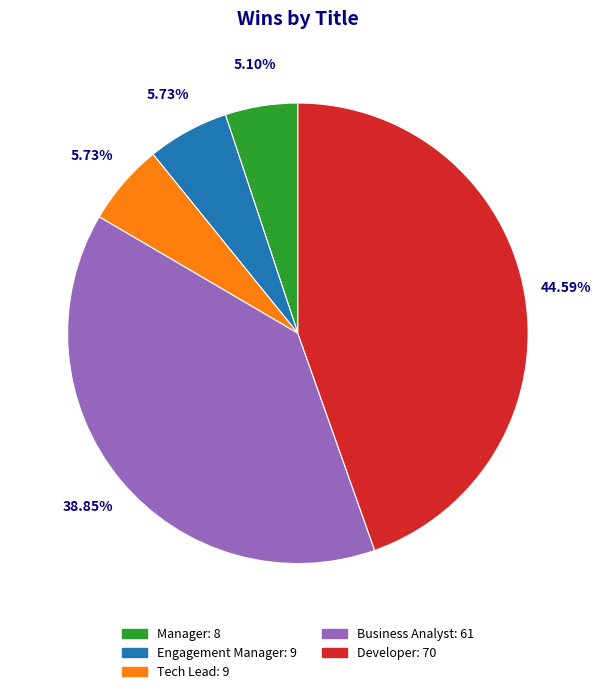

What percentage do Tech Lead and Developer together represent?

50.3%